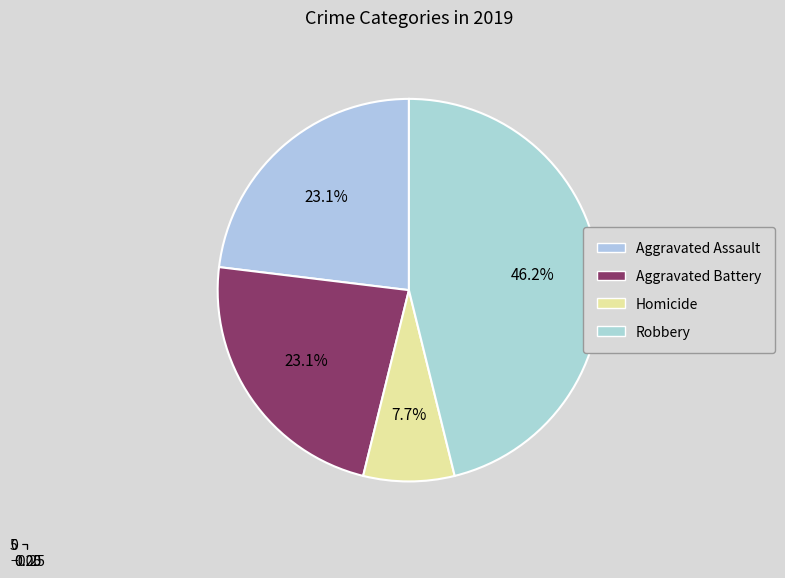

Is it true that Aggravated Battery is 30% of the pie?

False